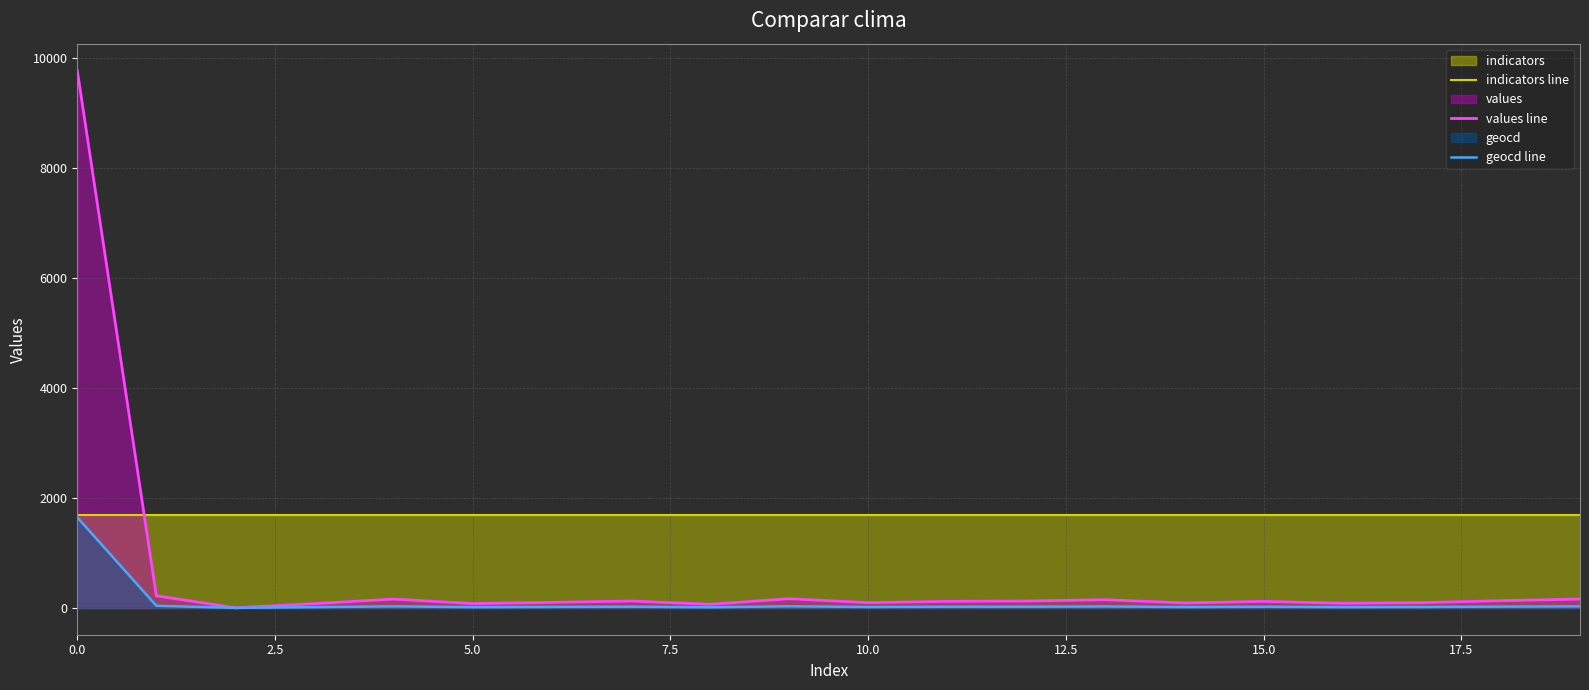

Rank the series at 16 from lowest to highest value.

geocd line, values line, indicators line